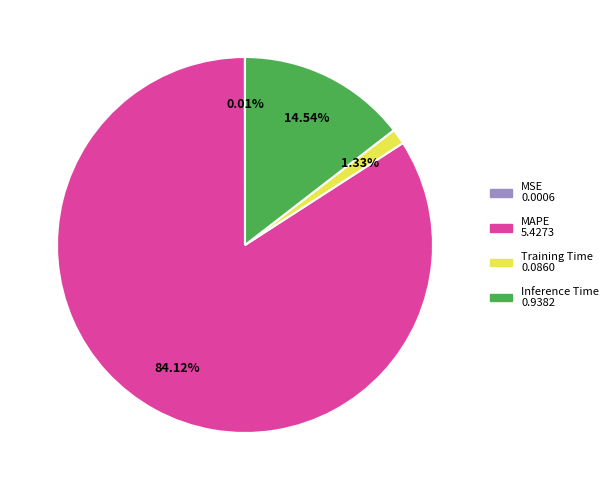

Is there any slice that represents more than half of the pie?

Yes